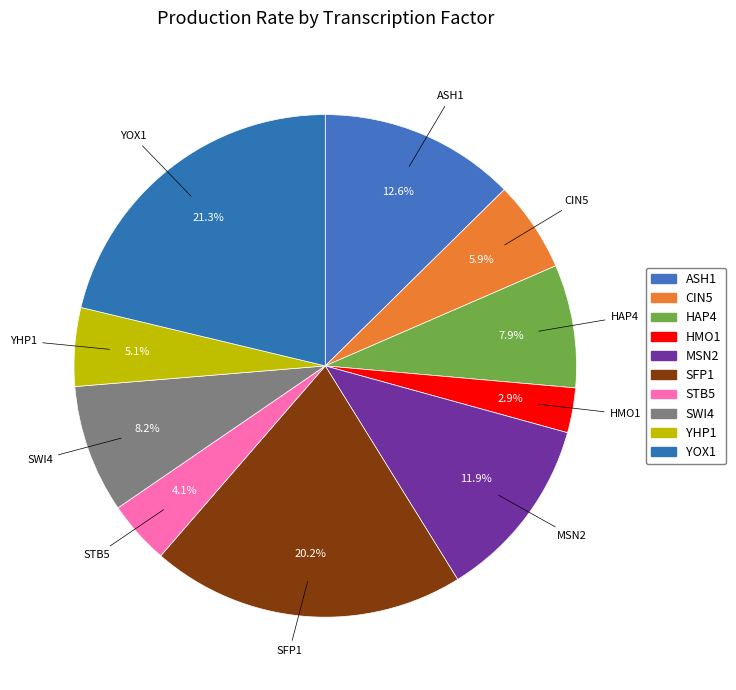

How many segments does this pie chart have?

10